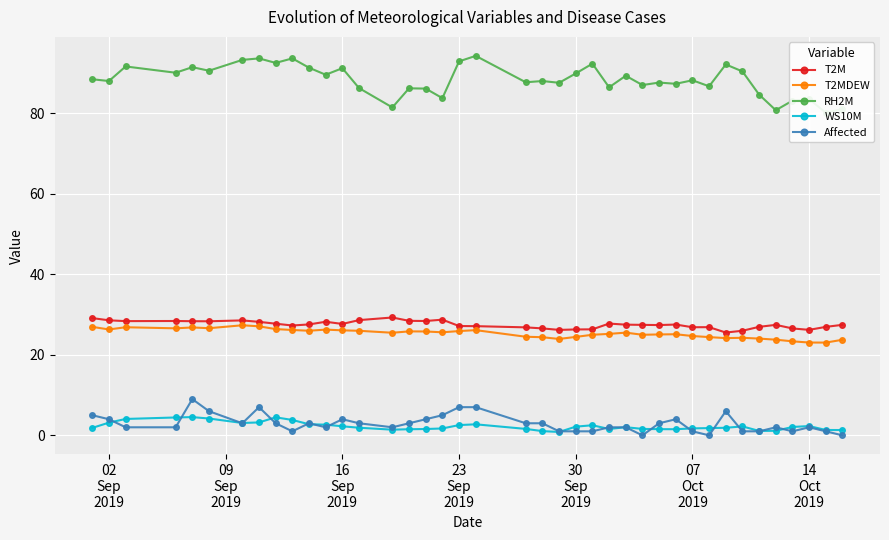

True or false: T2M and WS10M intersect in this chart.

False